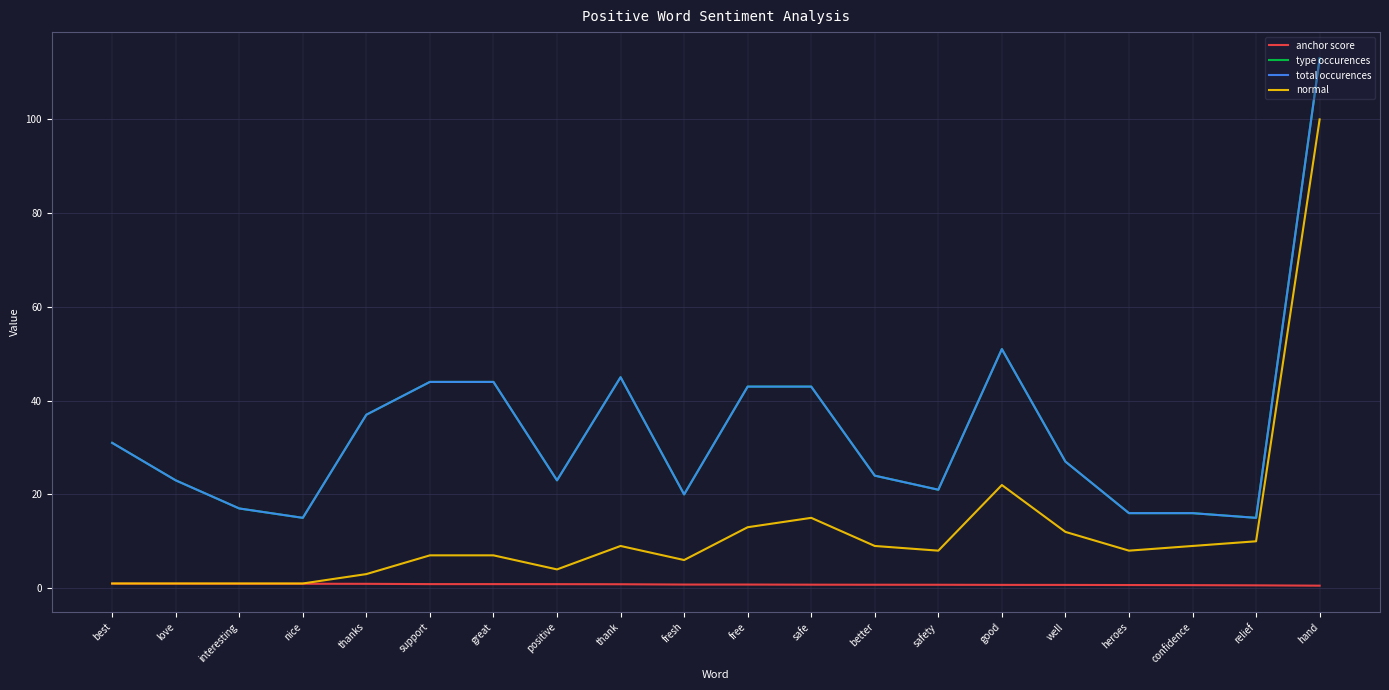

Reading right to left, list all the values displayed in this chart.

anchor score: hand=0.5	relief=0.6	confidence=0.6	heroes=0.7	well=0.7	good=0.7	safety=0.7	better=0.7	safe=0.7	free=0.8	fresh=0.8	thank=0.8	positive=0.9	great=0.9	support=0.9	thanks=0.9	nice=0.9	interesting=0.9	love=1.0	best=1.0
type occurences: hand=113.0	relief=15.0	confidence=16.0	heroes=16.0	well=27.0	good=51.0	safety=21.0	better=24.0	safe=43.0	free=43.0	fresh=20.0	thank=45.0	positive=23.0	great=44.0	support=44.0	thanks=37.0	nice=15.0	interesting=17.0	love=23.0	best=31.0
total occurences: hand=113.0	relief=15.0	confidence=16.0	heroes=16.0	well=27.0	good=51.0	safety=21.0	better=24.0	safe=43.0	free=43.0	fresh=20.0	thank=45.0	positive=23.0	great=44.0	support=44.0	thanks=37.0	nice=15.0	interesting=17.0	love=23.0	best=31.0
normal: hand=100.0	relief=10.0	confidence=9.0	heroes=8.0	well=12.0	good=22.0	safety=8.0	better=9.0	safe=15.0	free=13.0	fresh=6.0	thank=9.0	positive=4.0	great=7.0	support=7.0	thanks=3.0	nice=1.0	interesting=1.0	love=1.0	best=1.0